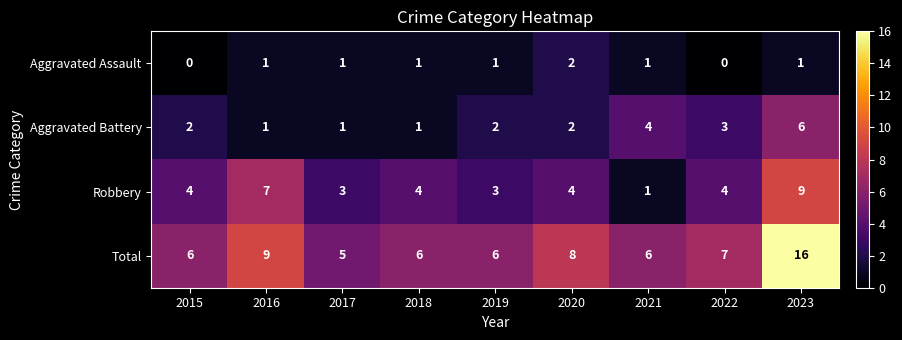

Which category has the highest value across all series?

2023